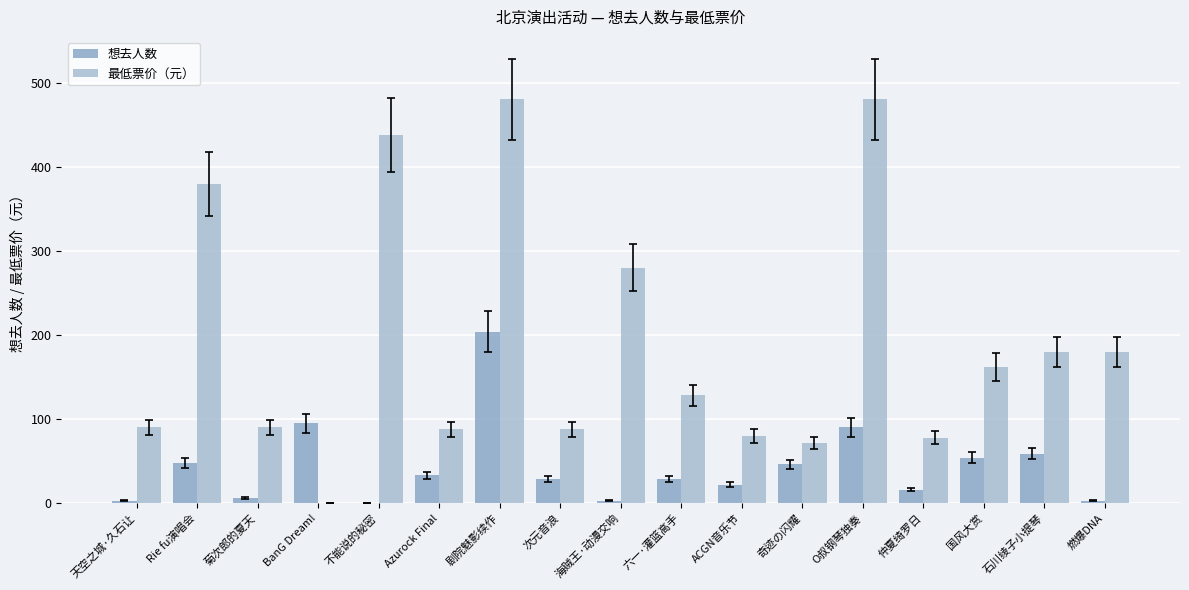

Which series has the largest total across all categories?

最低票价（元）